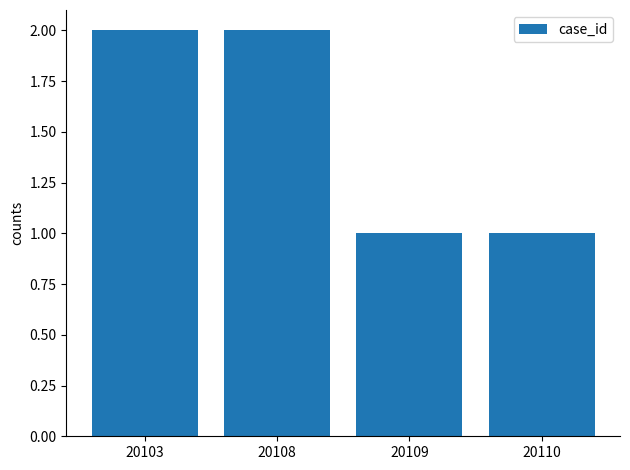

Which has a higher value, 20109 or 20108?

20108